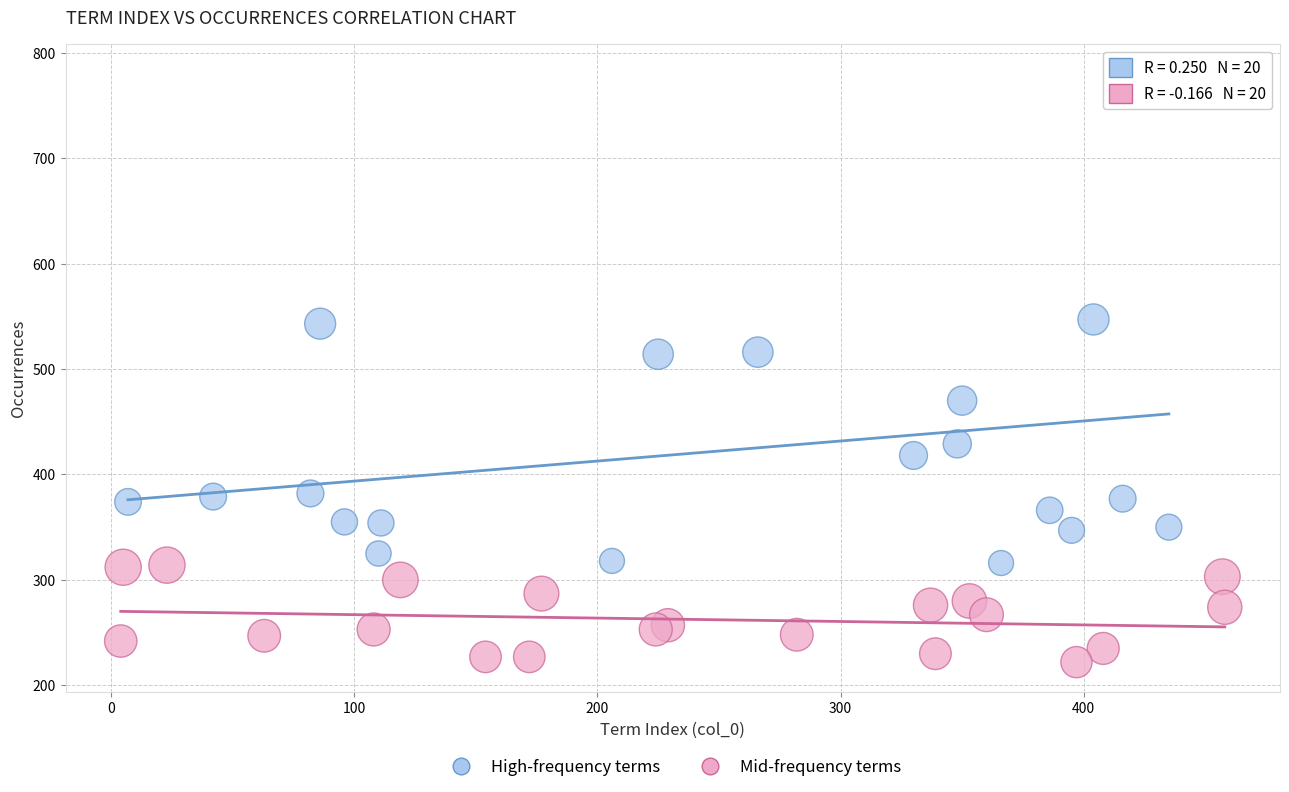

What are all the series names shown in the legend?

High-frequency terms, Mid-frequency terms